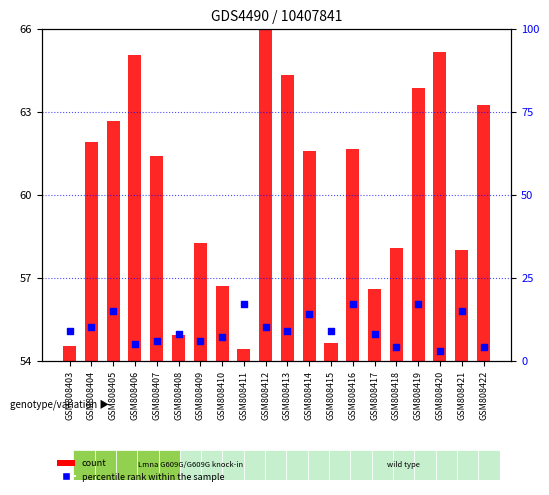

Which series has the widest spread of Y values?

percentile rank within the sample